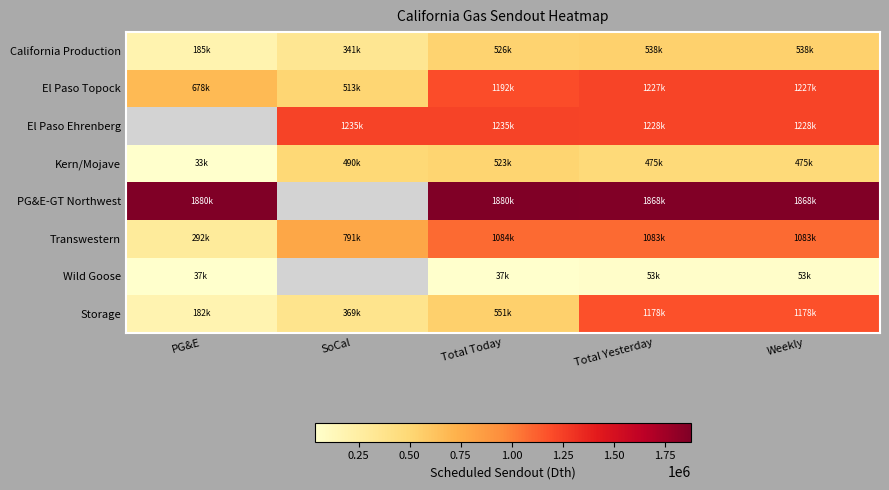

The Kern/Mojave series shows 33600.0 at PG&E. True or false?

True